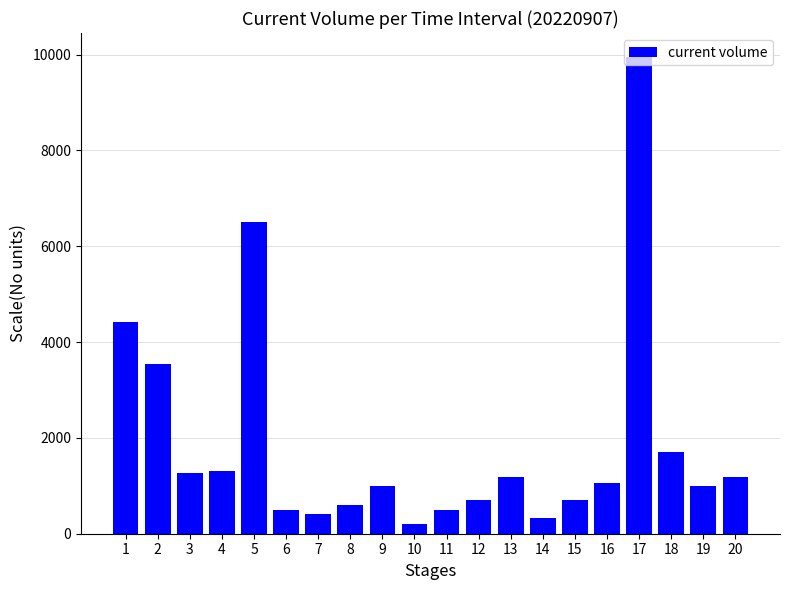

The value at 3 is 1262. True or false?

True